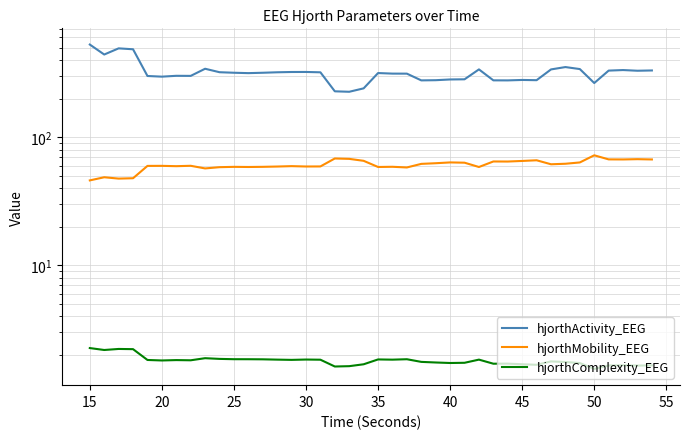

What is the difference between the maximum and minimum values in the hjorthComplexity_EEG series?

0.7